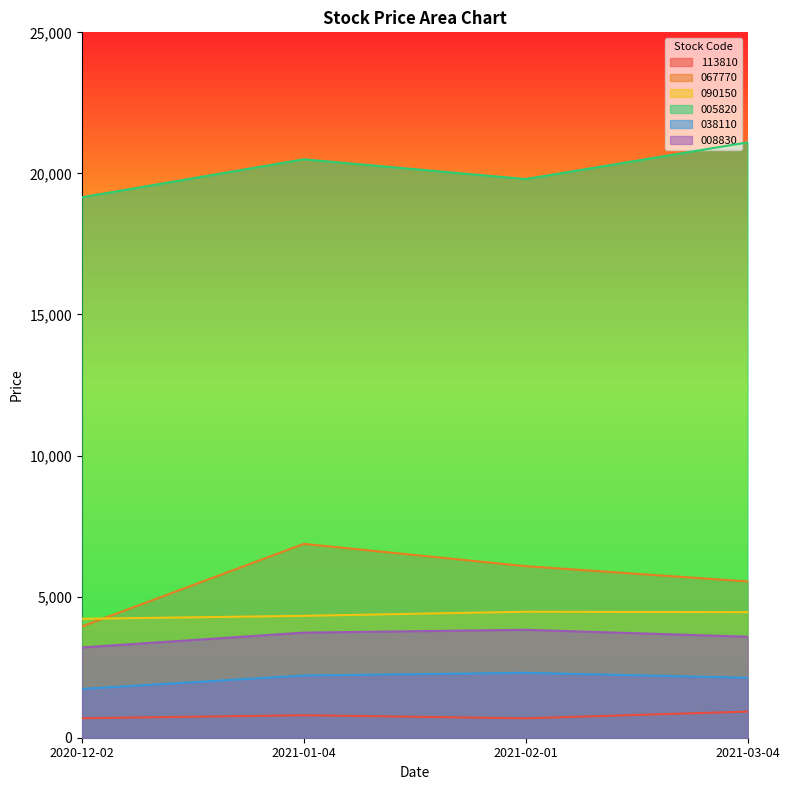

Reading right to left, extract all data points from this chart.

113810: 2021-03-04=926	2021-02-01=688	2021-01-04=797	2020-12-02=691
067770: 2021-03-04=5540	2021-02-01=6080	2021-01-04=6870	2020-12-02=3945
090150: 2021-03-04=4450	2021-02-01=4465	2021-01-04=4320	2020-12-02=4215
005820: 2021-03-04=21100	2021-02-01=19800	2021-01-04=20500	2020-12-02=19154
038110: 2021-03-04=2125	2021-02-01=2300	2021-01-04=2205	2020-12-02=1730
008830: 2021-03-04=3580	2021-02-01=3825	2021-01-04=3725	2020-12-02=3200